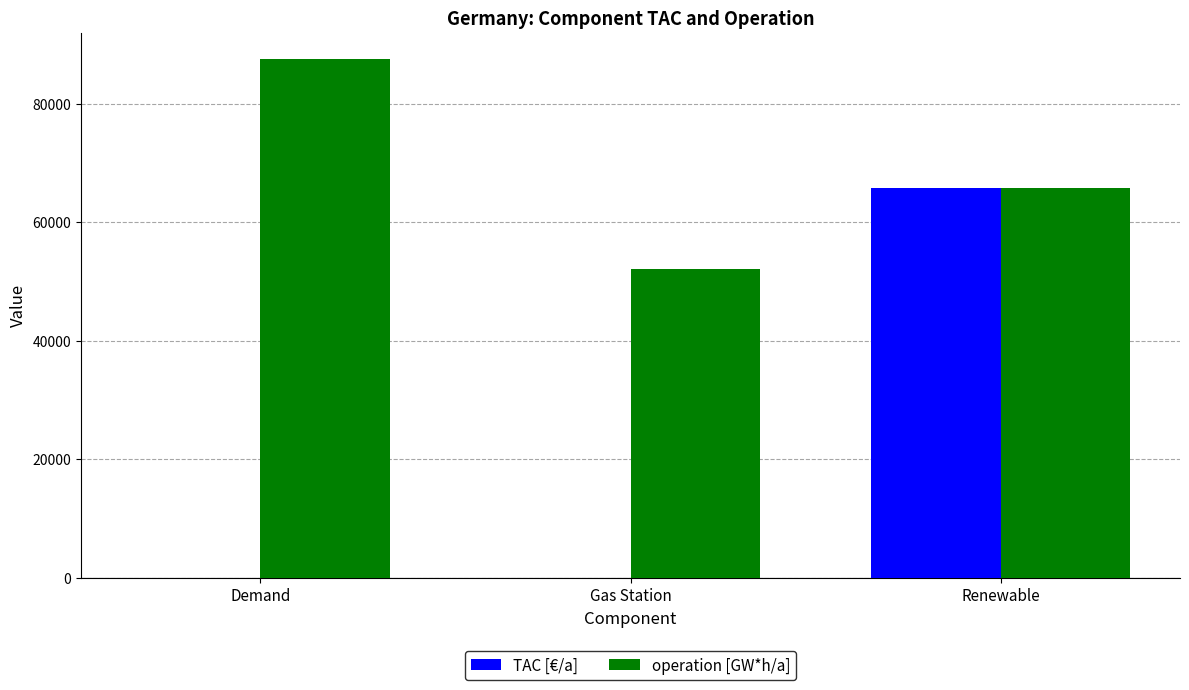

Is the value of operation [GW*h/a] at Demand greater than the value of TAC [€/a] at Gas Station?

Yes